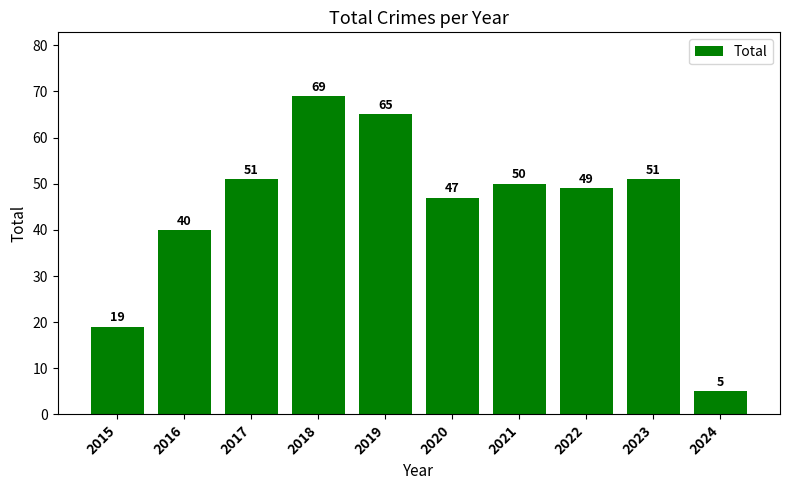

True or false: the data shows 5 at 2024.

True